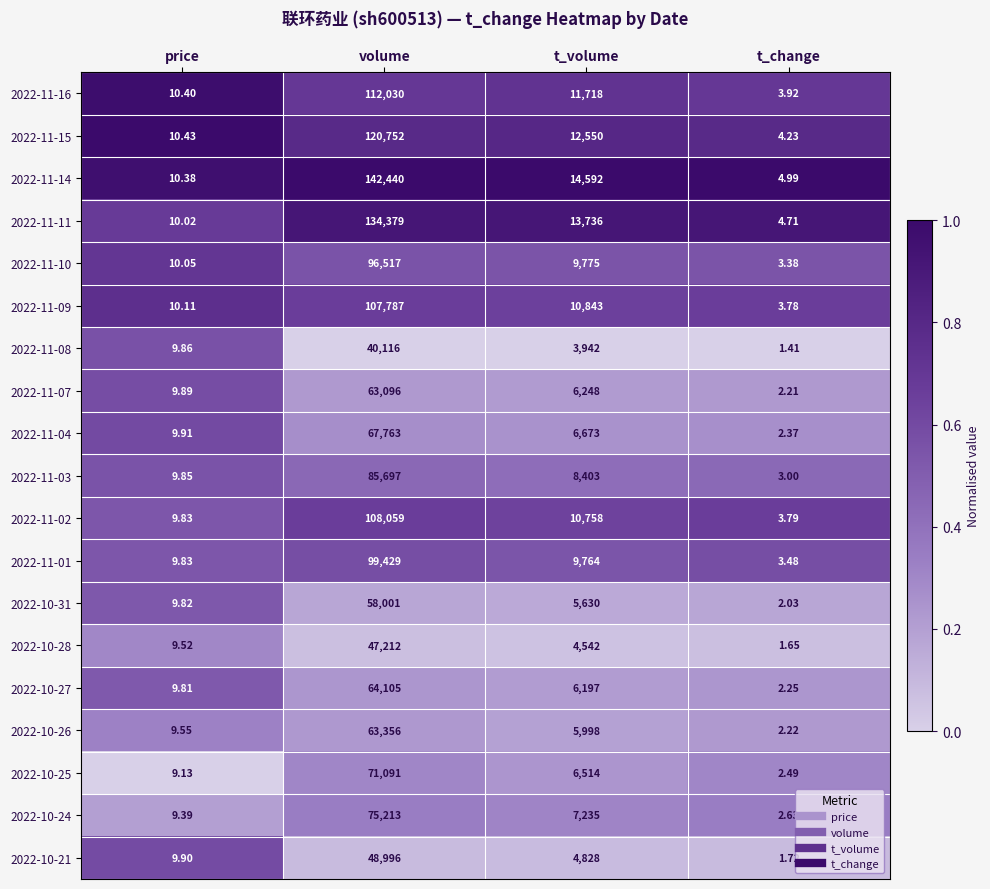

How many categories are shown in the chart?

4